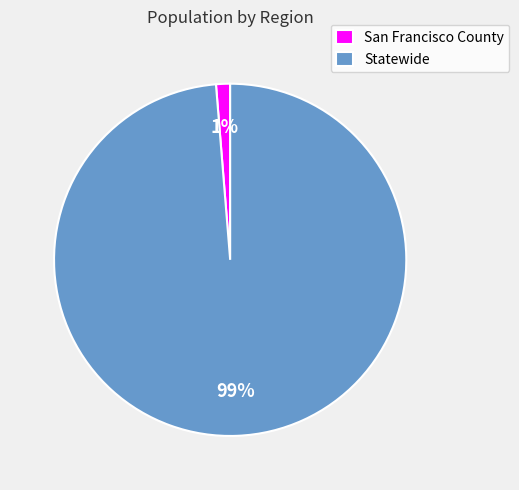

Rank the categories by value from highest to lowest.

Statewide, San Francisco County